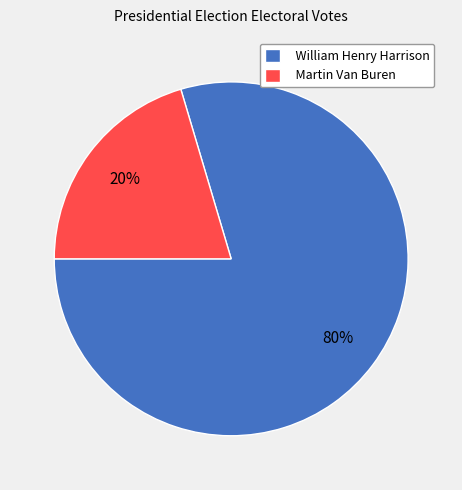

Which has a higher value, William Henry Harrison or Martin Van Buren?

William Henry Harrison